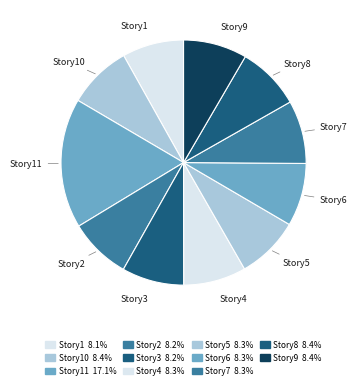

How many slices are in this pie chart?

11